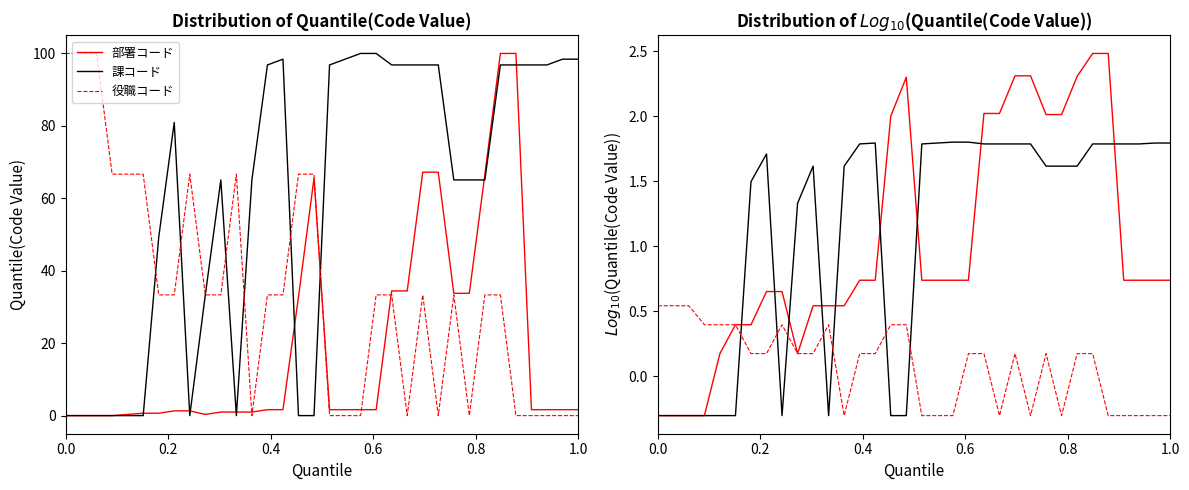

How many times do 役職コード and 課コード cross each other?

7